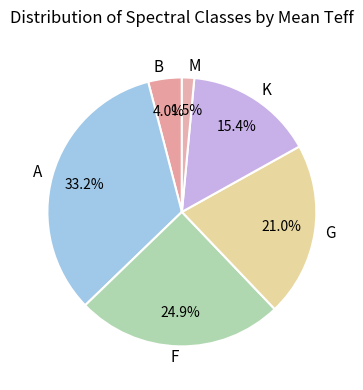

Between M and G, which is larger?

G